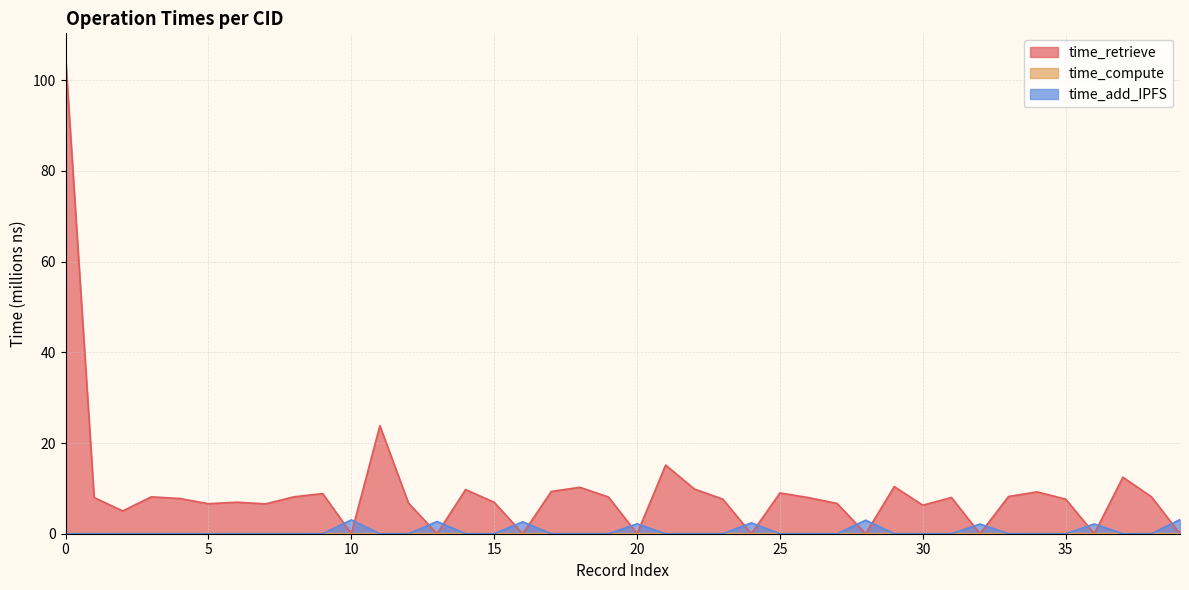

In time_compute, how many points are lower than both neighbors (excluding endpoints)?

12